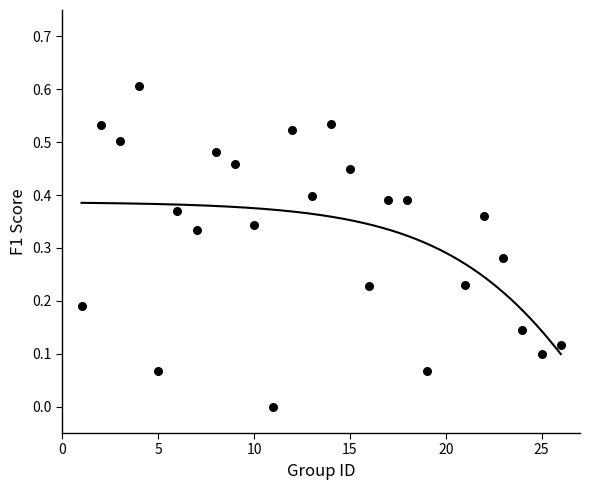

What is the range of X values (max minus min)?

25.0